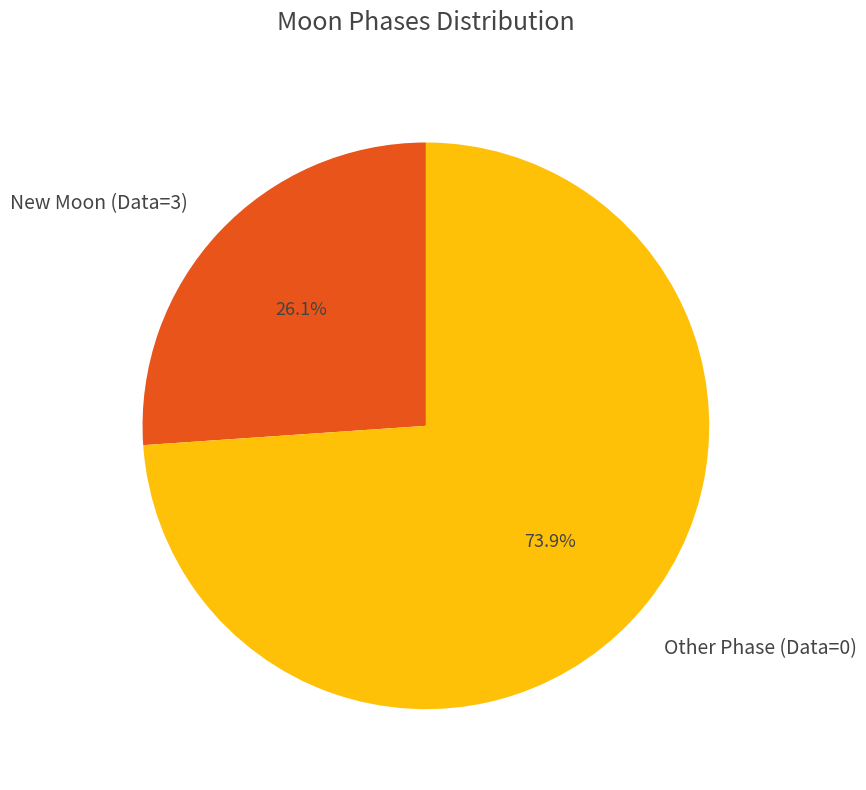

What portion of the pie excludes Other Phase (Data=0)?

26.1%